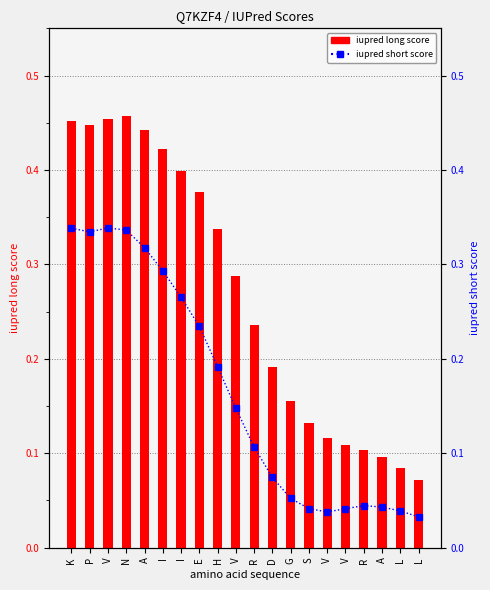

What is the difference between the maximum and second lowest values in the iupred short score series?

0.3